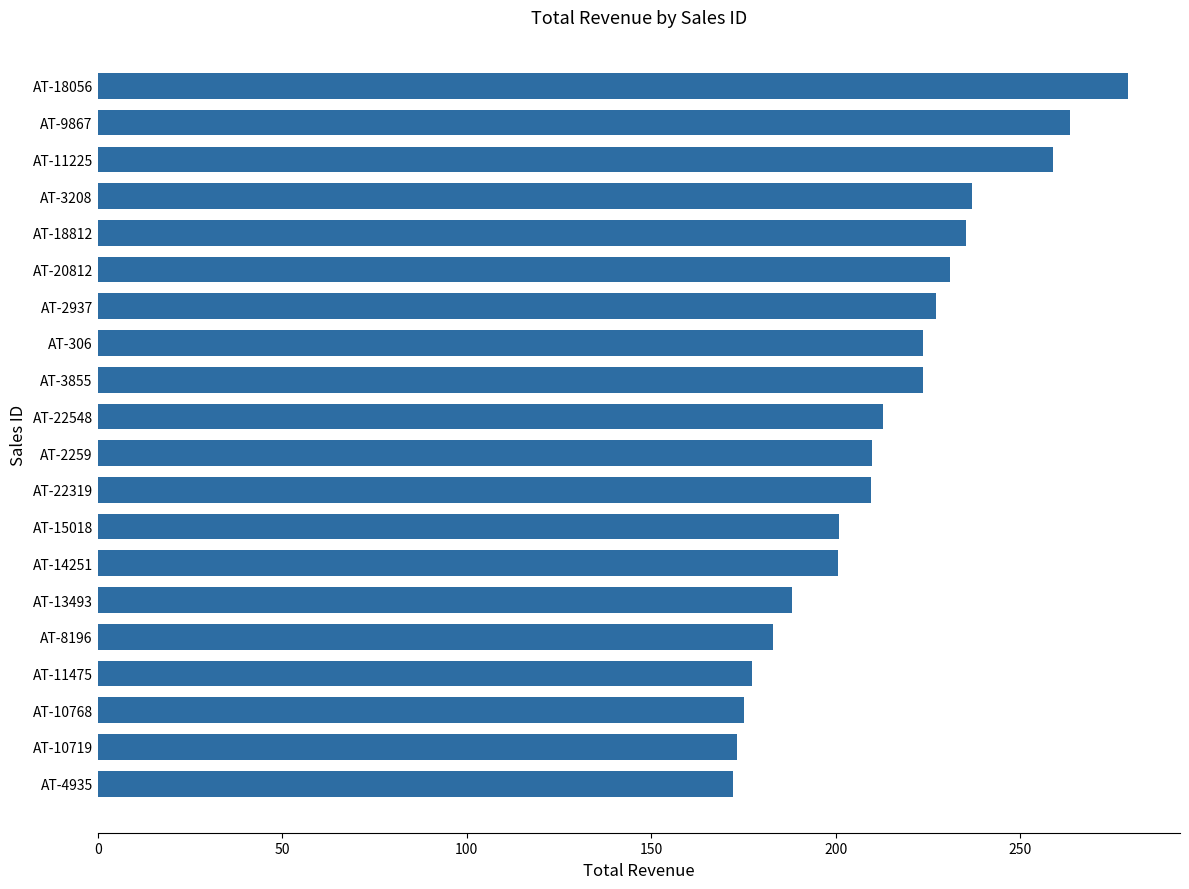

What is the label of the 3rd bar from the top?

AT-11225